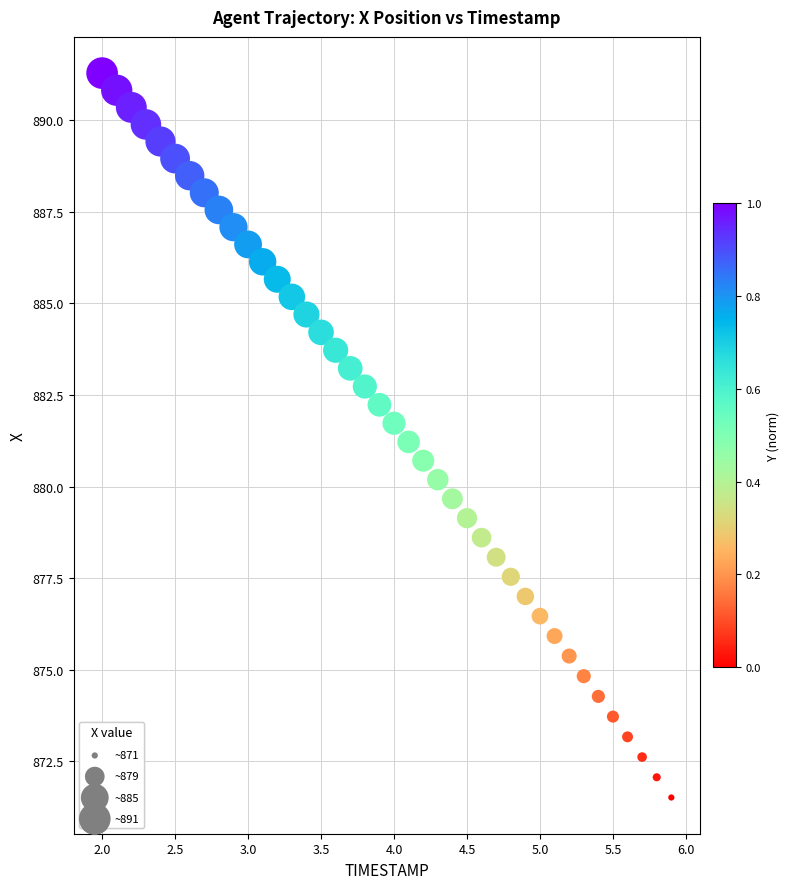

What is the range of X values (max minus min)?

3.9